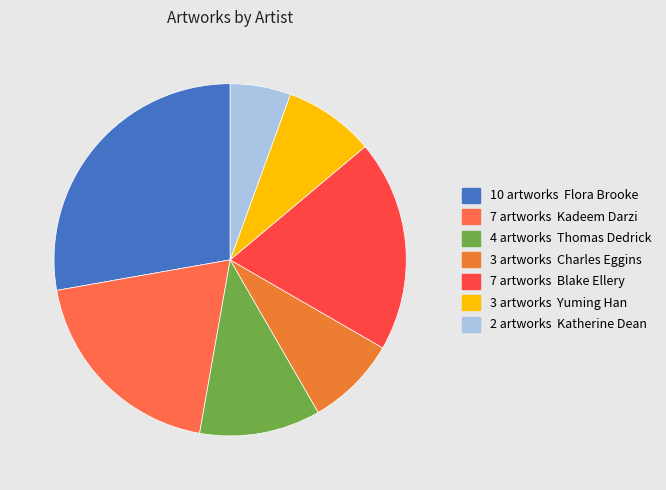

What is the smallest slice in the pie chart?

Katherine Dean